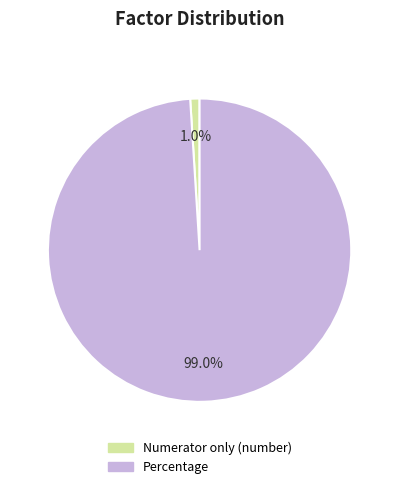

How many slices are in this pie chart?

2